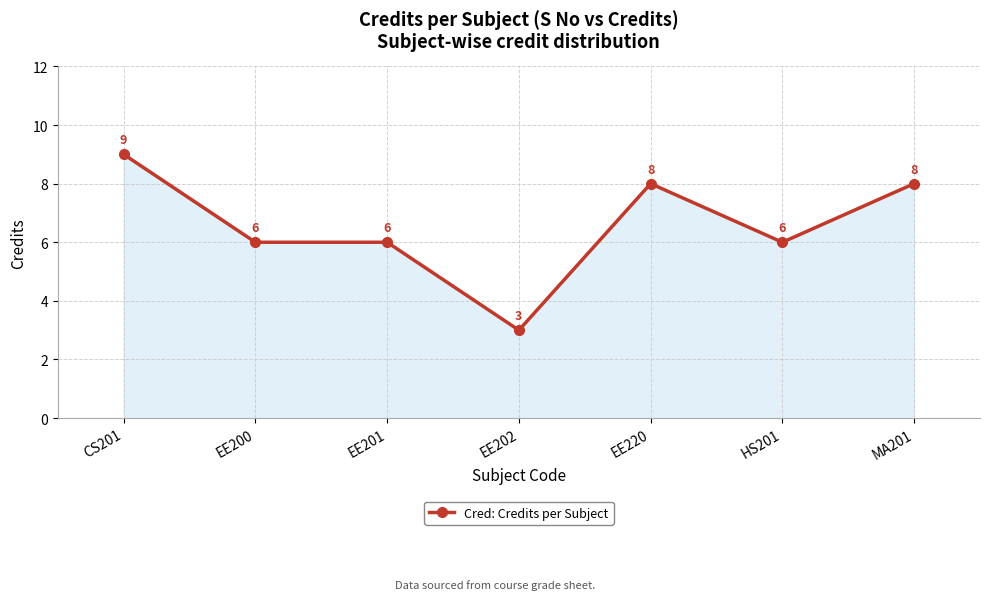

Count the number of categories in the chart.

7